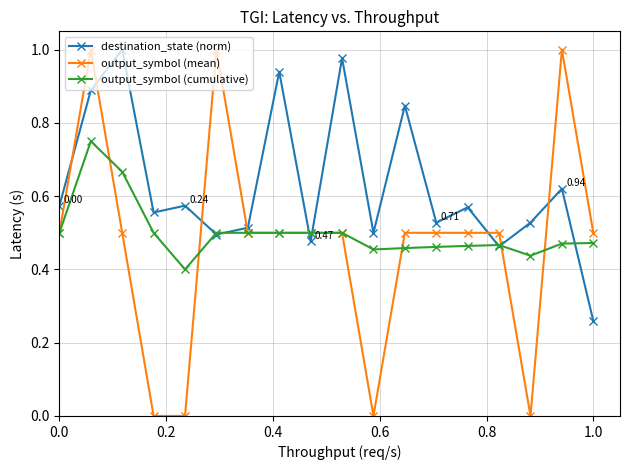

Is this an area chart (filled region under the line)?

No